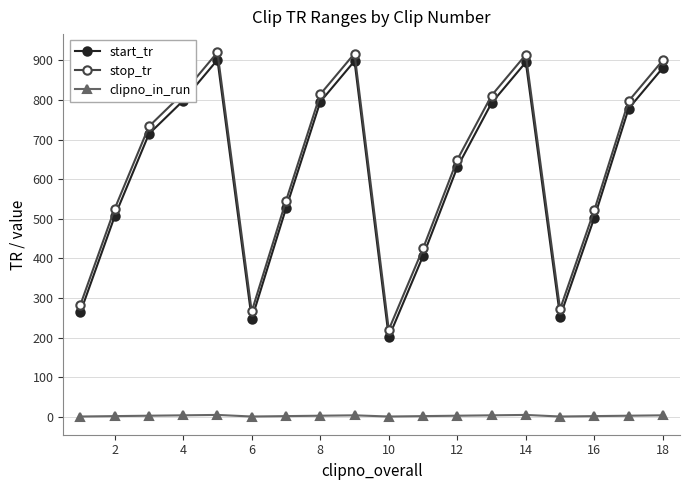

What is the maximum value shown in the chart?

920